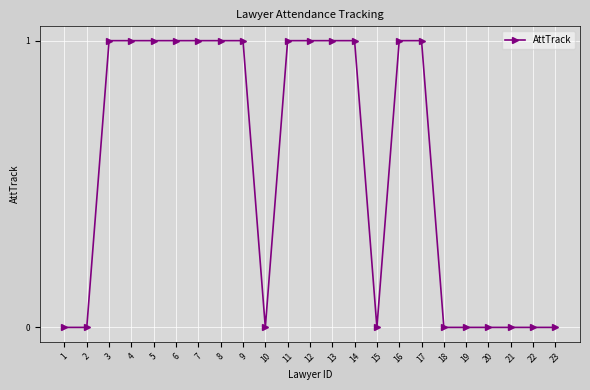

How many categories are shown in the chart?

23